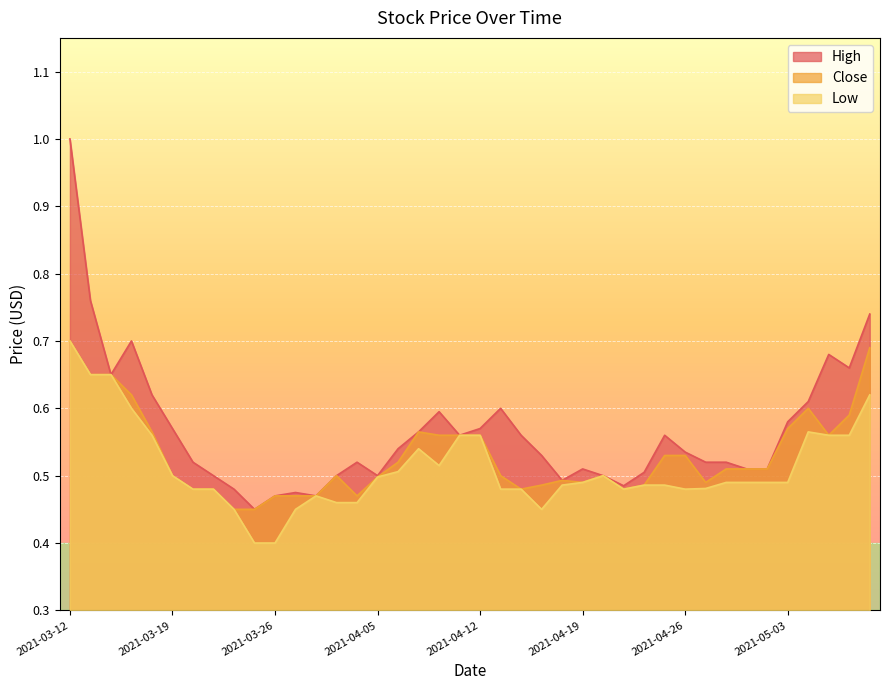

What is the minimum value shown in the chart?

0.4